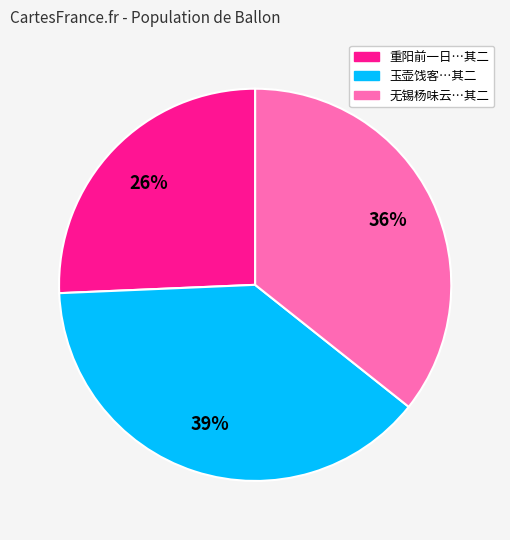

Is the sum of 重阳前一日…其二 and 玉壶饯客…其二 greater than half?

Yes